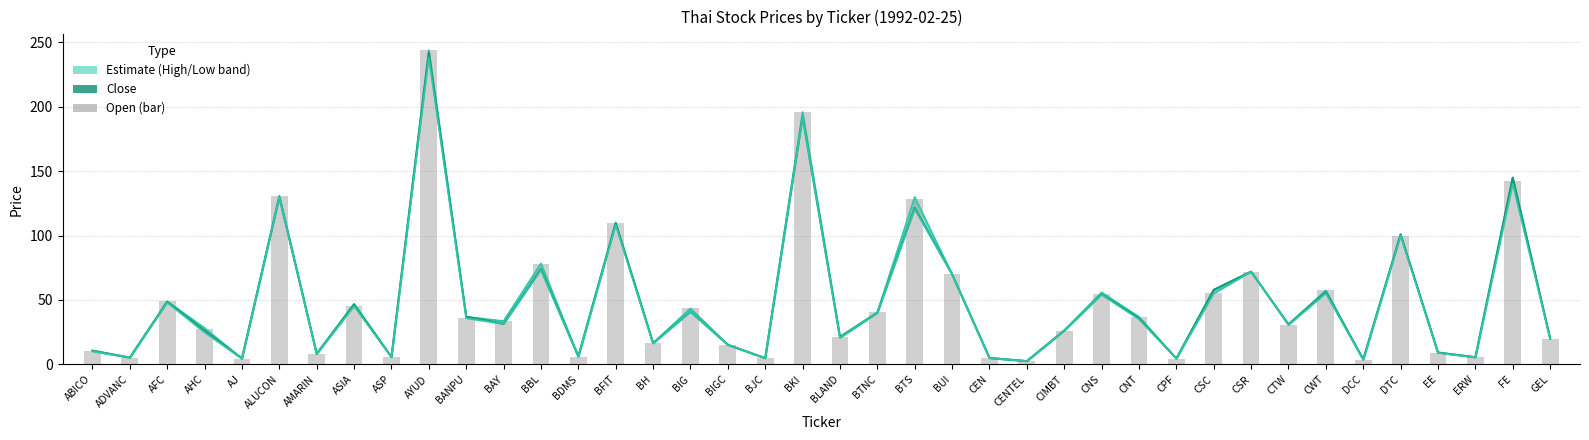

Where is High nearest to the value 123?

BTS